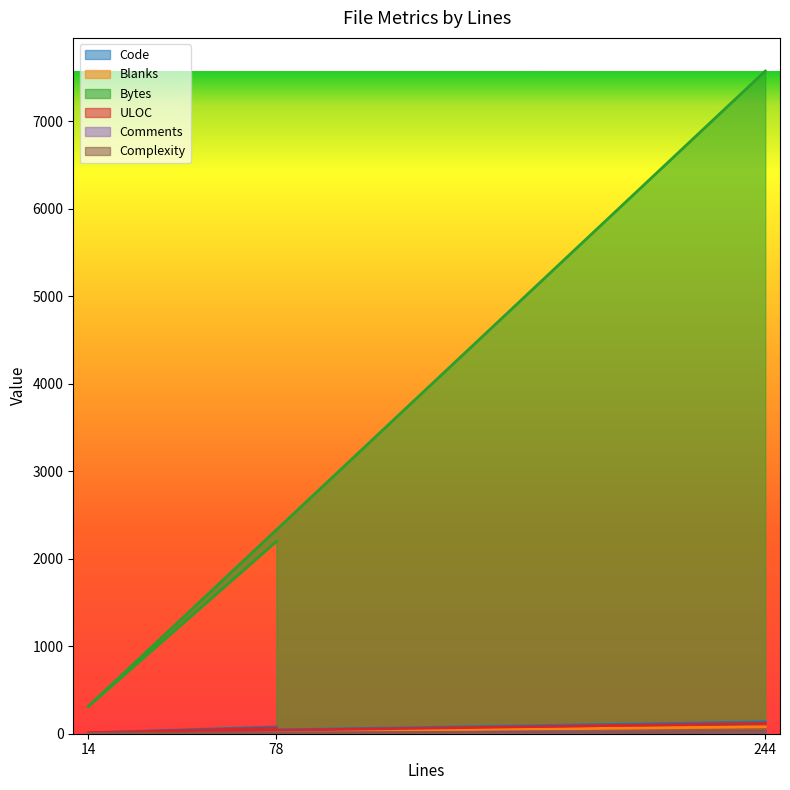

The value of Bytes at 78 is 2199. True or false?

True